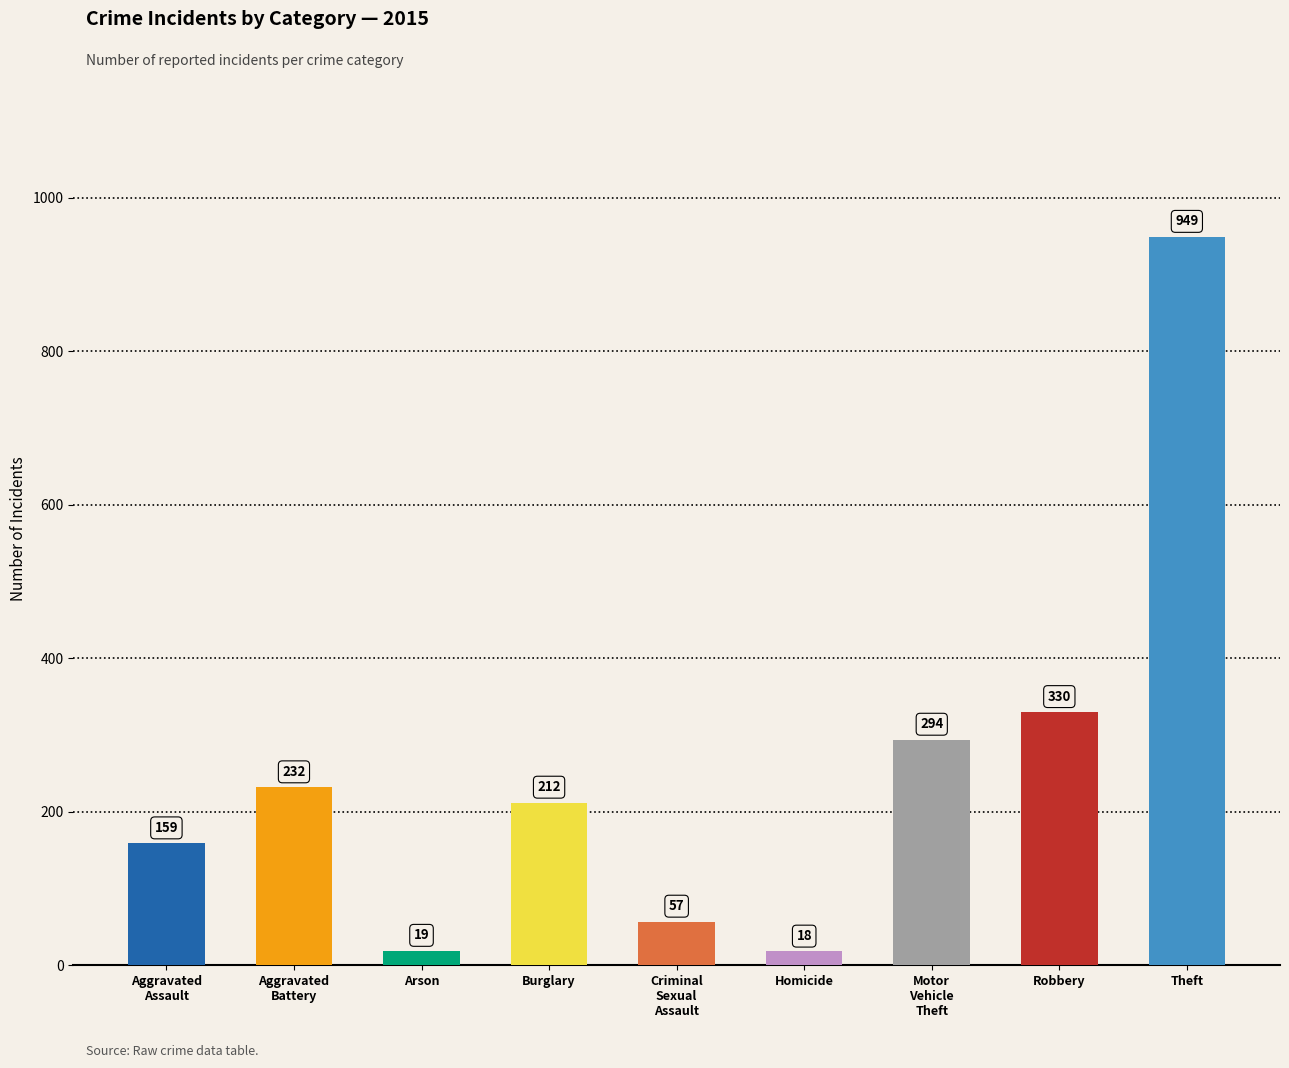

Are the bars horizontal?

No